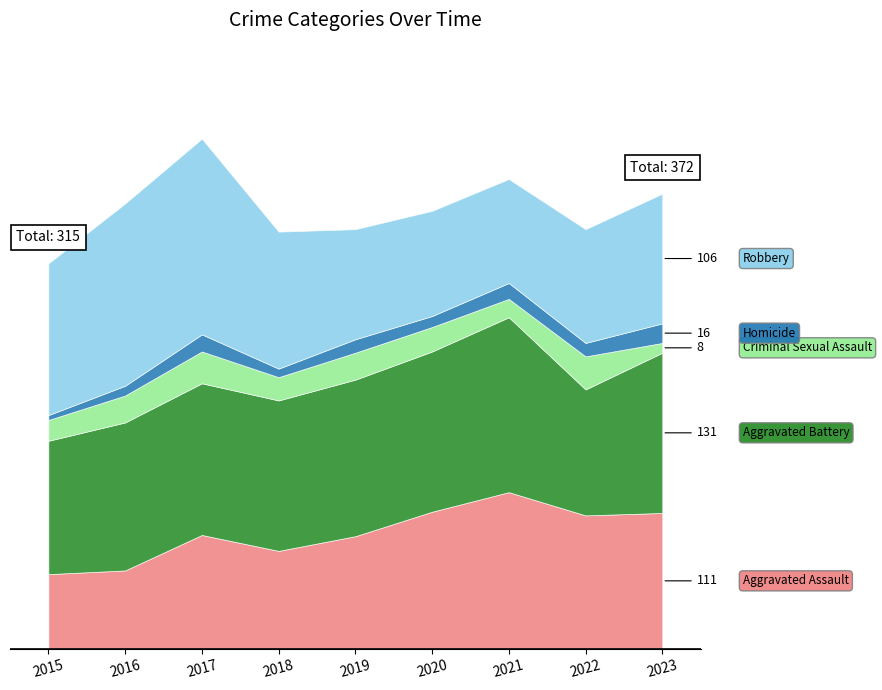

At which label does Aggravated Assault first exceed 93?

2020